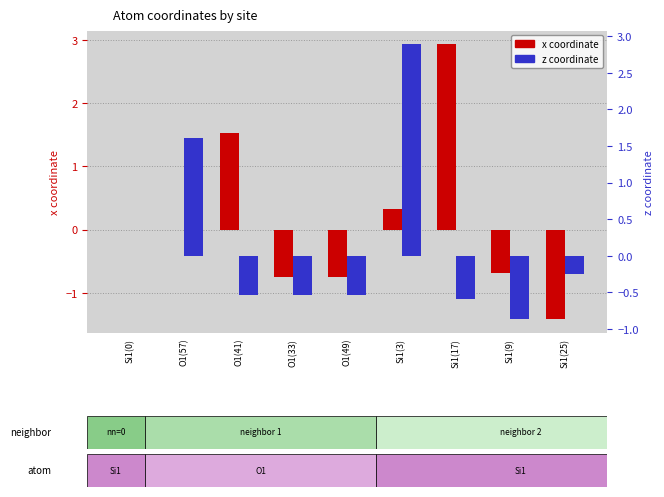

Reading left to right, what are all the values shown in this chart?

x coordinate: 0.0	0.0	1.5	-0.8	-0.8	0.3	2.9	-0.7	-1.4
z coordinate: 0.0	1.6	-0.5	-0.5	-0.5	2.9	-0.6	-0.9	-0.3